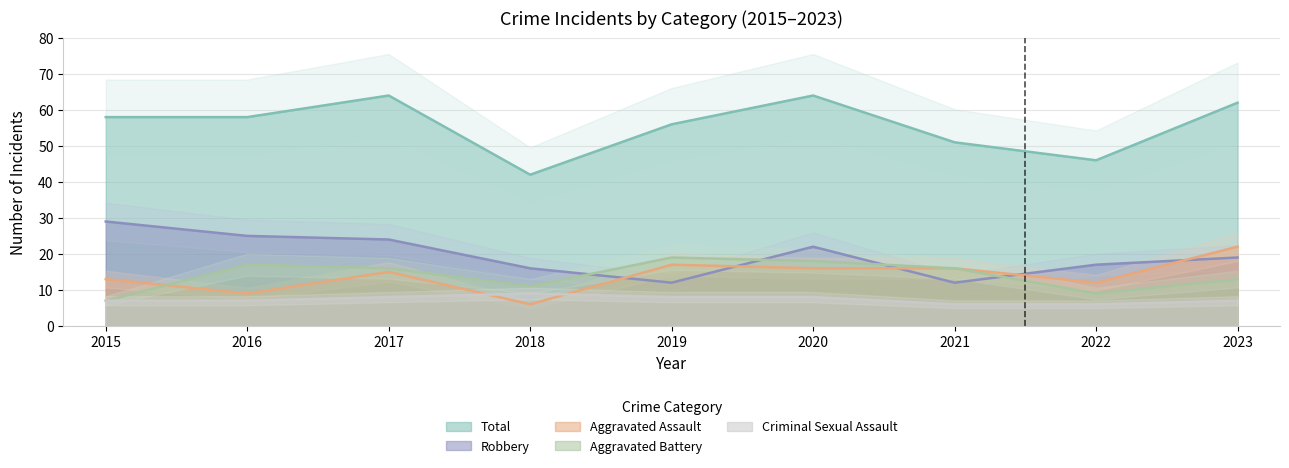

How many distinct data groups are displayed?

5